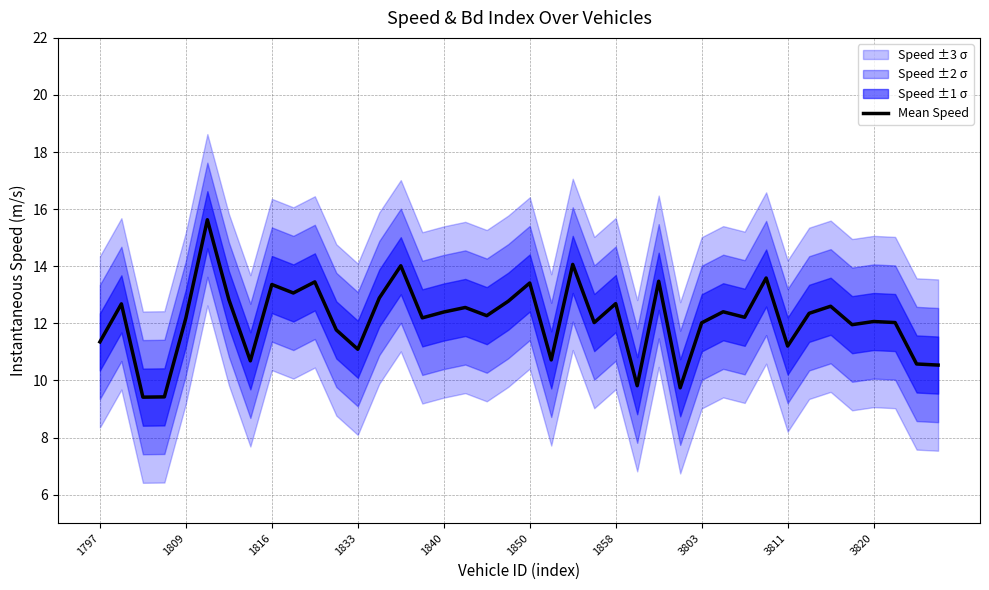

Is it true that the value at 1797 is 14.8?

False